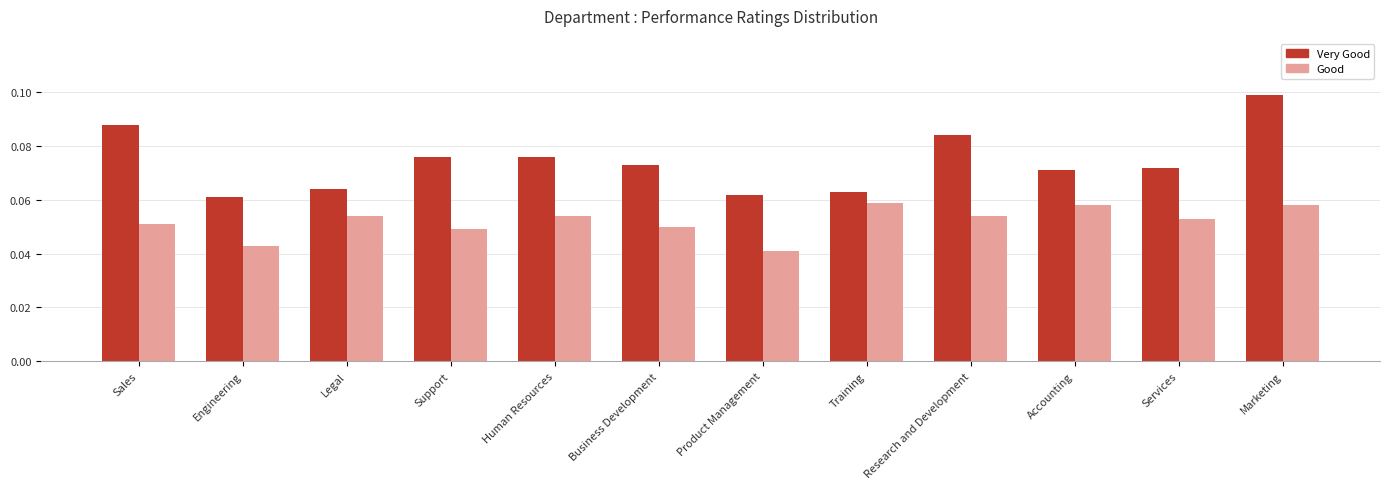

Is the value of Good at Research and Development greater than the value of Very Good at Marketing?

No